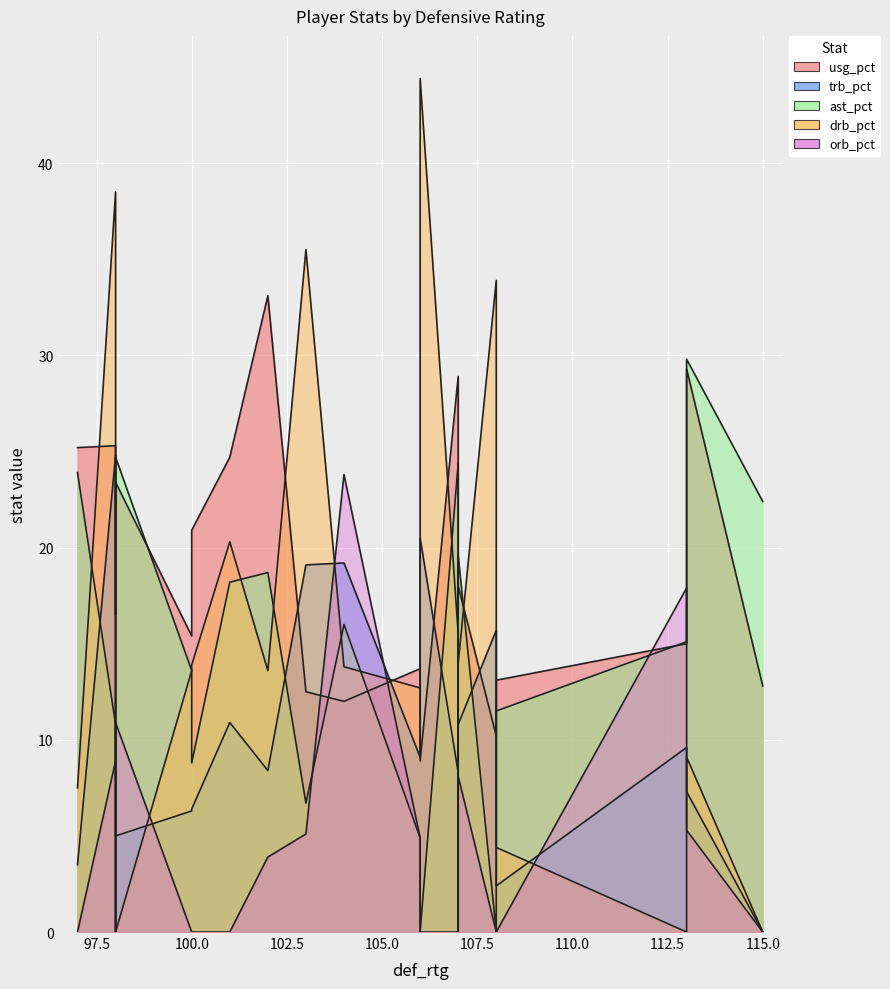

Is the value of usg_pct at 2 greater than the value of orb_pct at 6?

Yes